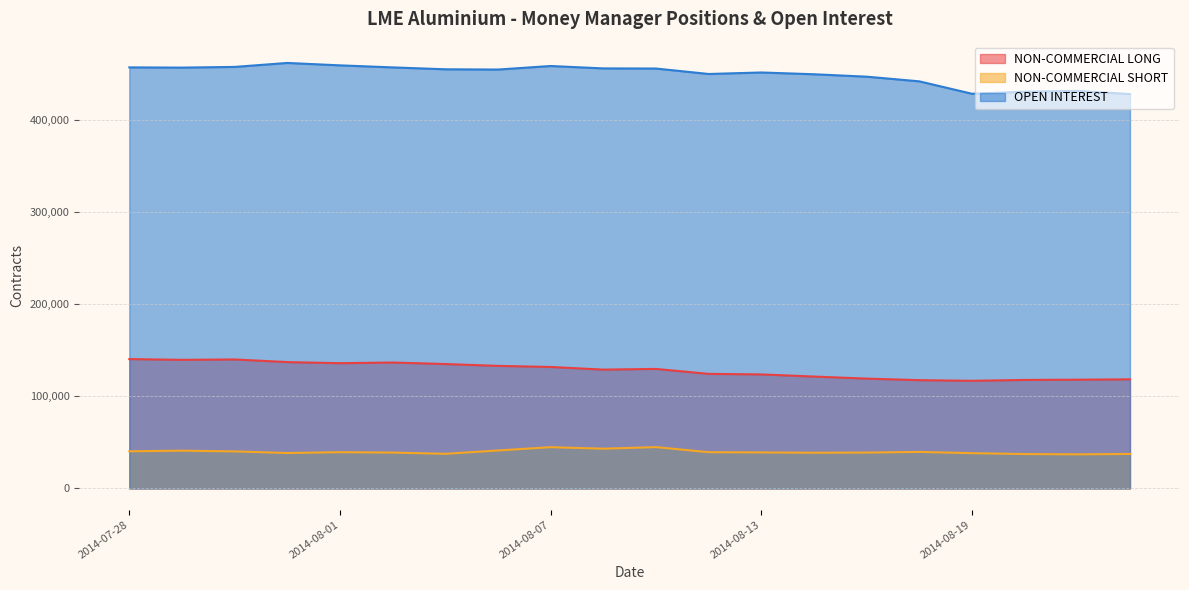

Which series has the largest total across all categories?

OPEN INTEREST